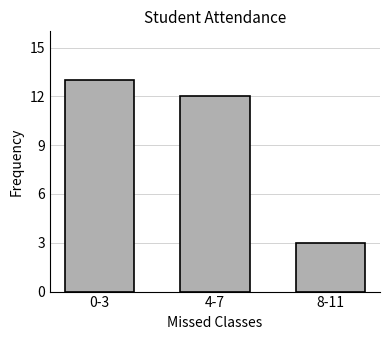

Are the bars grouped side by side (vs. stacked)?

No